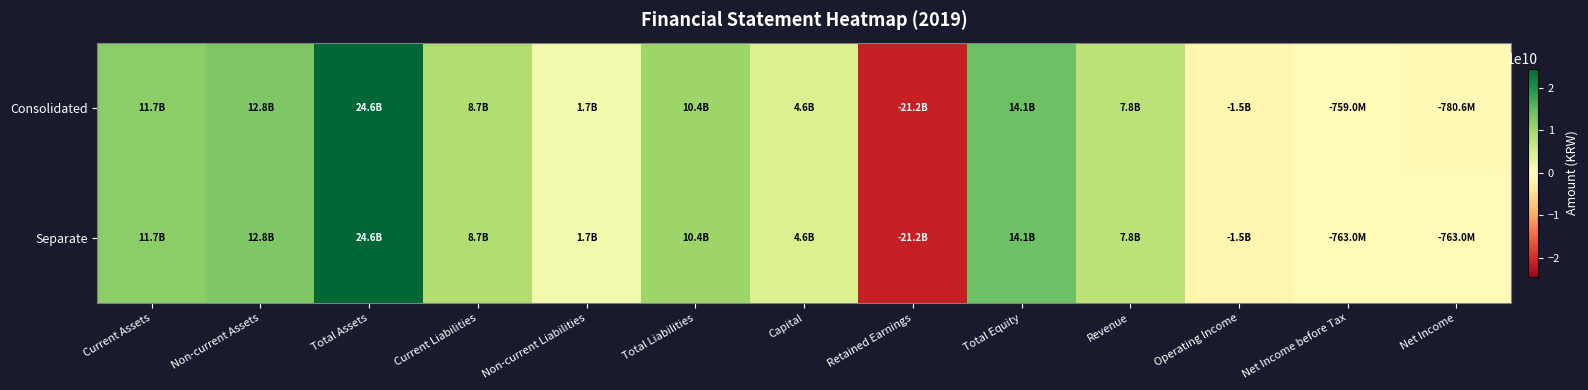

What is the difference between the highest and lowest values at Net Income before Tax?

4051529